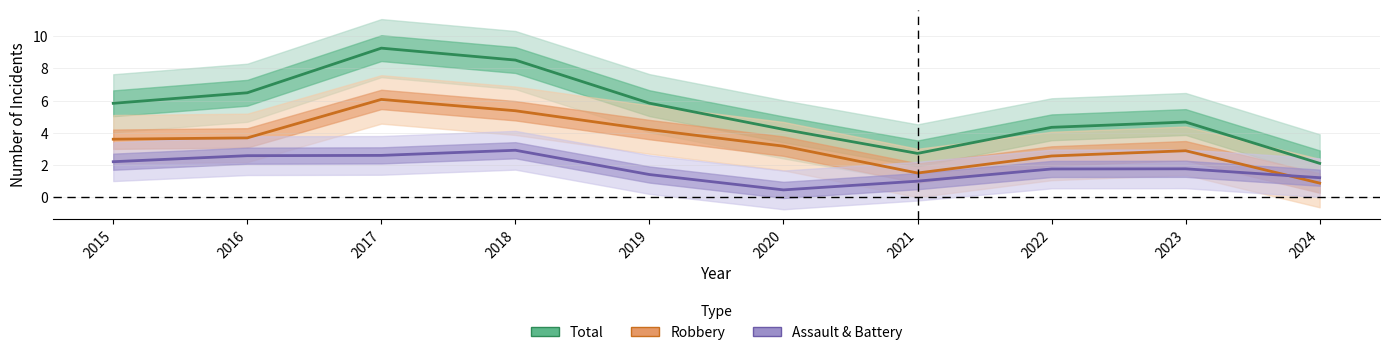

True or false: Total and Assault & Battery intersect in this chart.

False